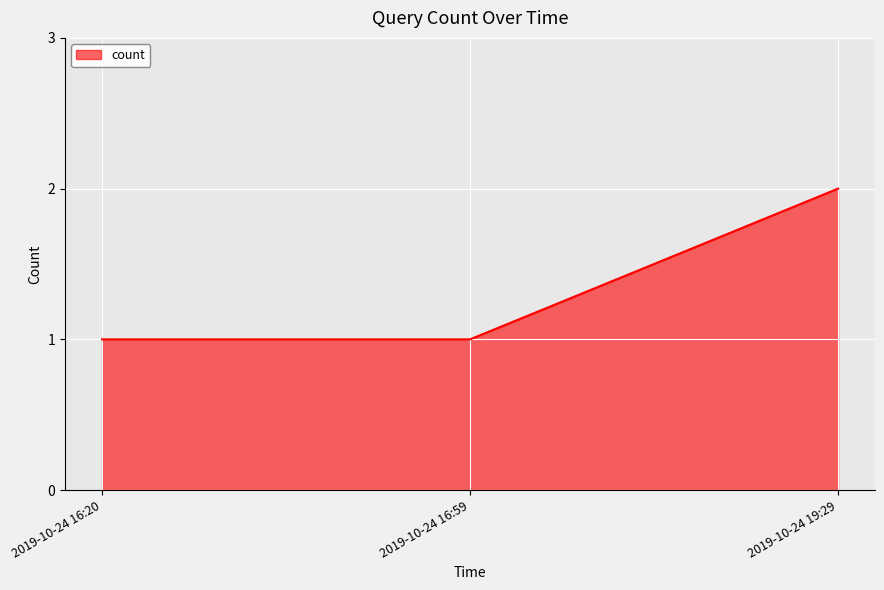

Reading left to right, extract all data points from this chart.

2019-10-24 16:20=1	2019-10-24 16:59=1	2019-10-24 19:29=2